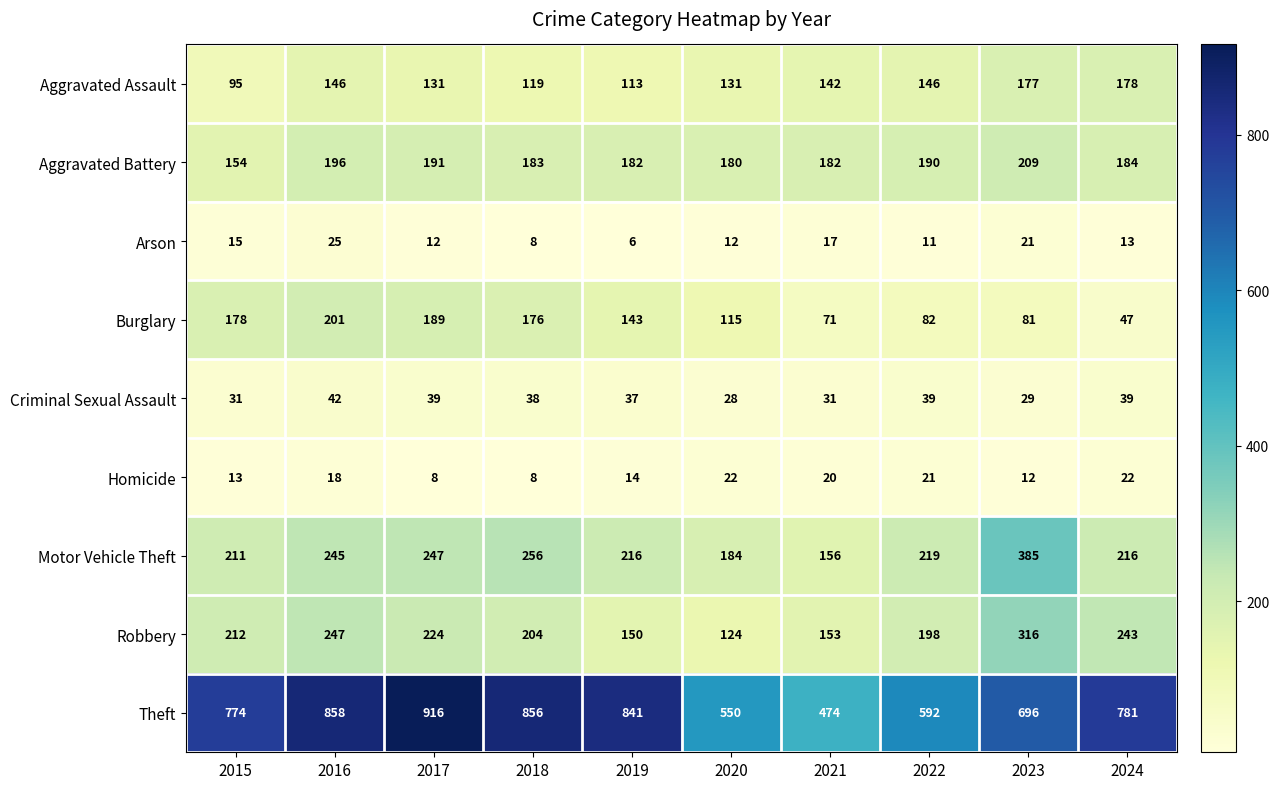

How many series are shown in this chart?

9